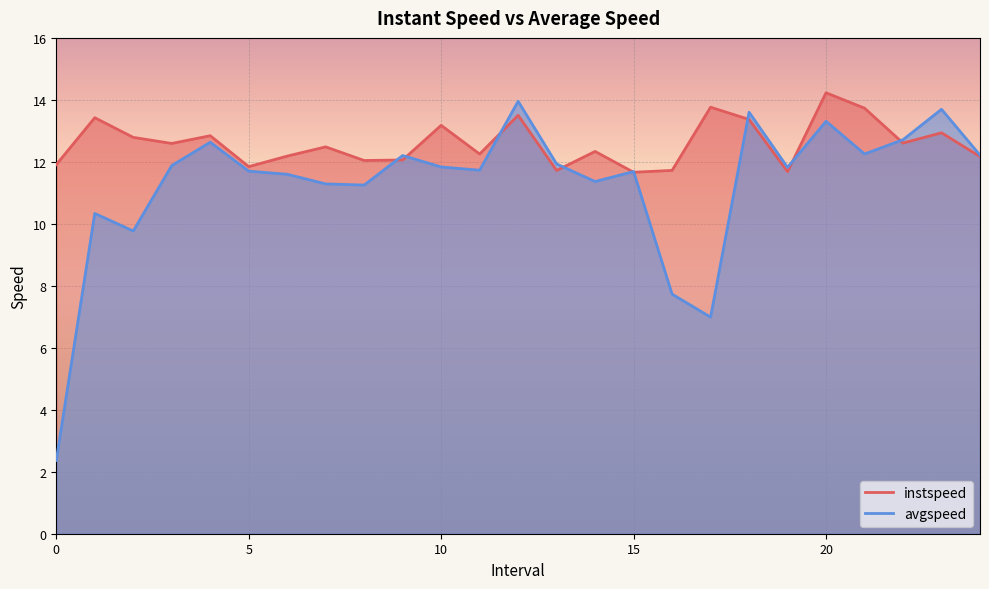

What is the approximate value of avgspeed at 20?

13.3